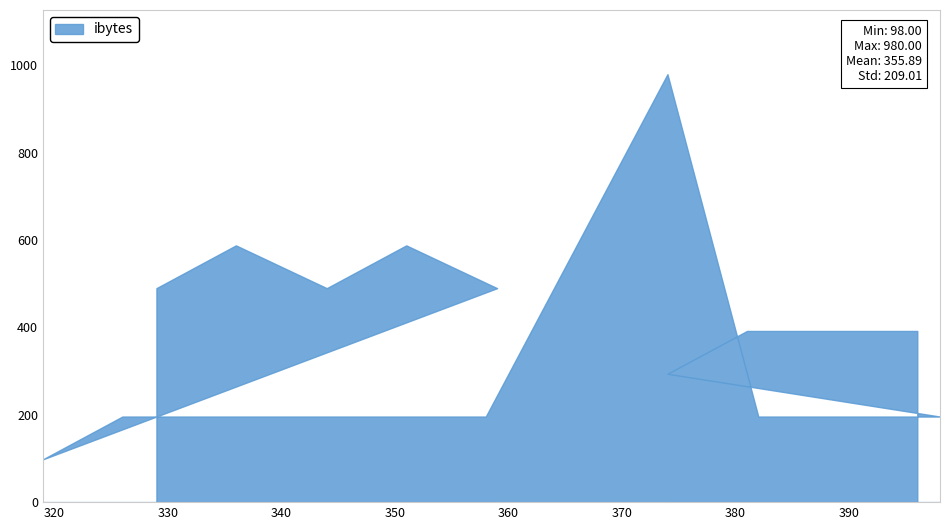

Reading left to right, what are all the values shown in this chart?

392	392	392	294	196	196	196	980	196	196	196	196	196	98	490	588	490	588	490